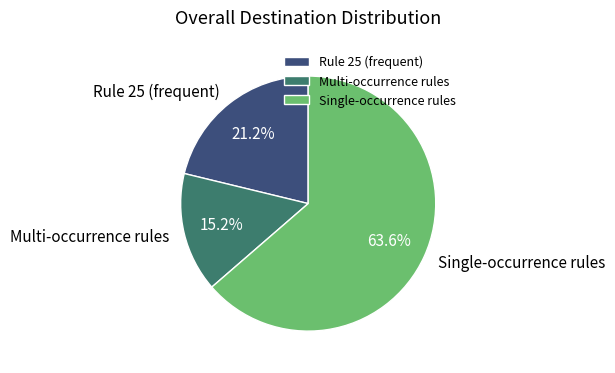

Count the number of slices in the pie.

3